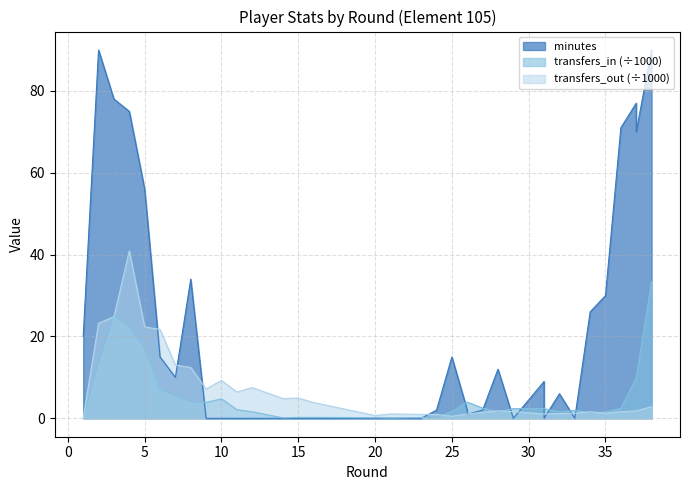

What are all the series names shown in the legend?

minutes, transfers_in, transfers_out